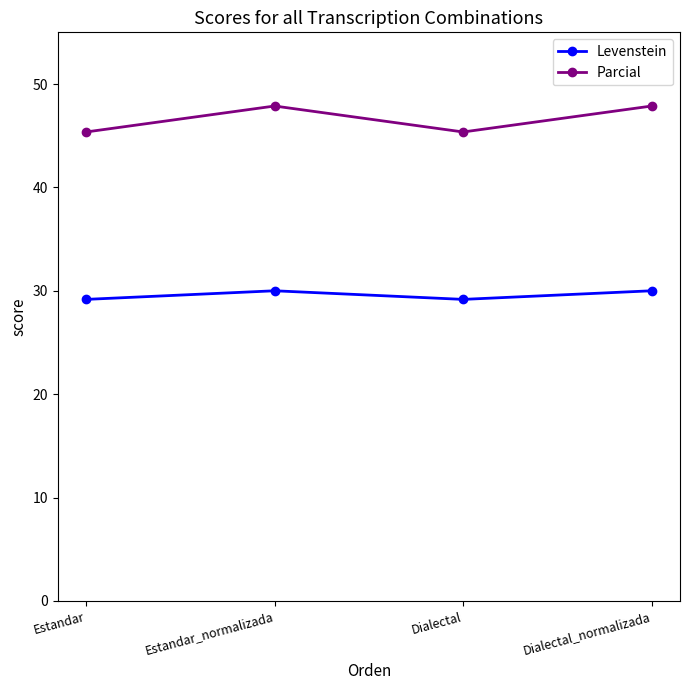

True or false: Levenstein and Parcial intersect in this chart.

False